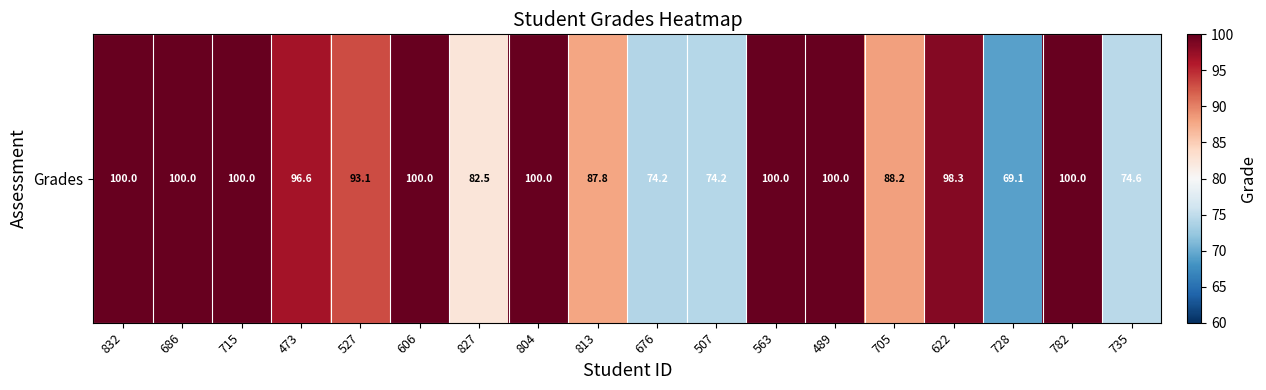

At which category does the chart reach its minimum across all series?

728